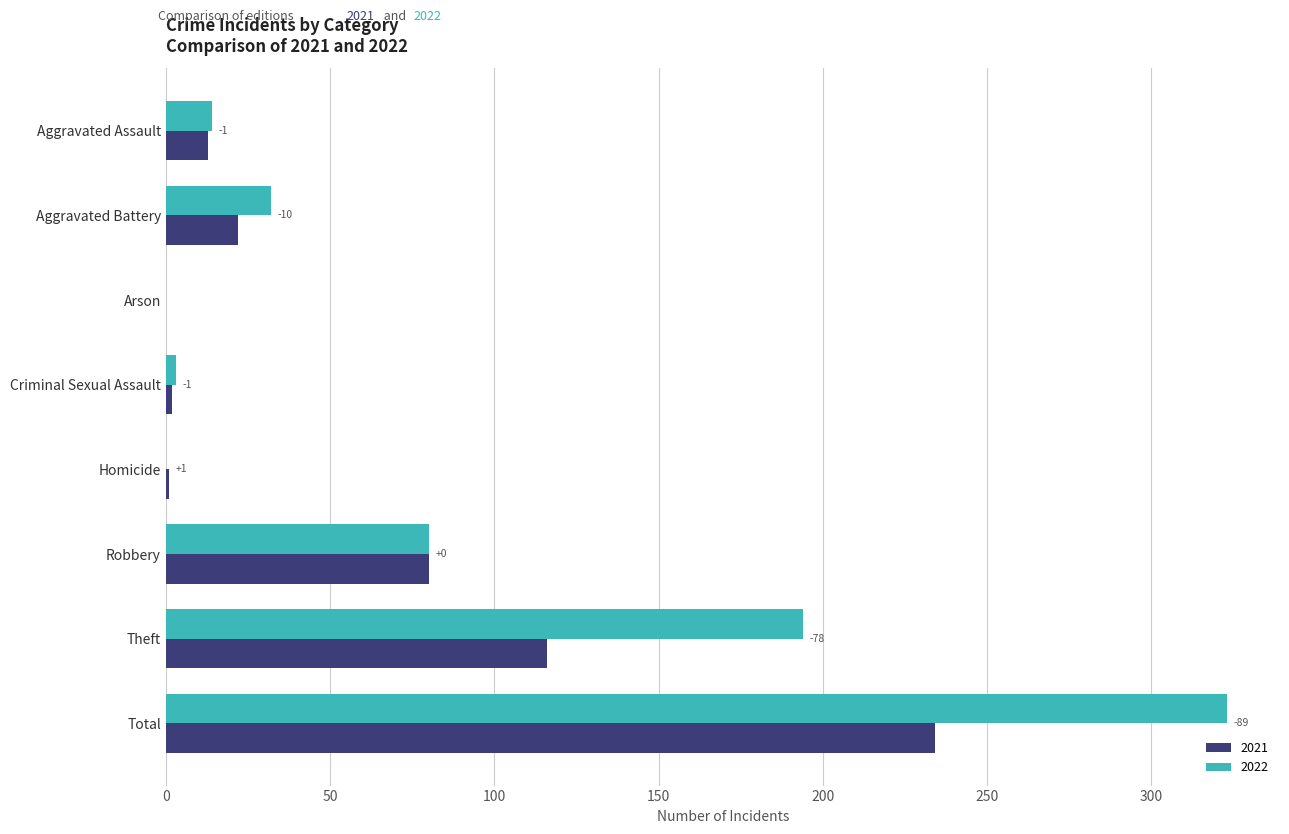

At which category is the sum across all series the highest?

Total